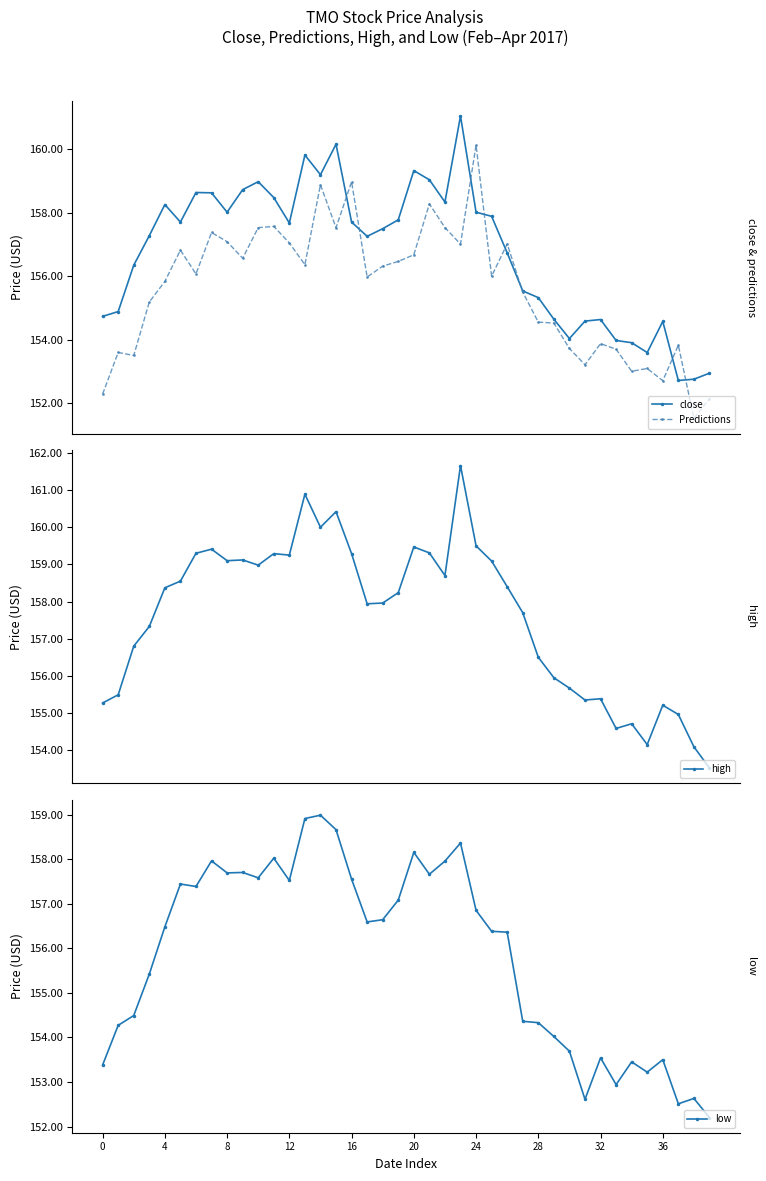

After their last crossing, which series has the higher values: Predictions or close?

close